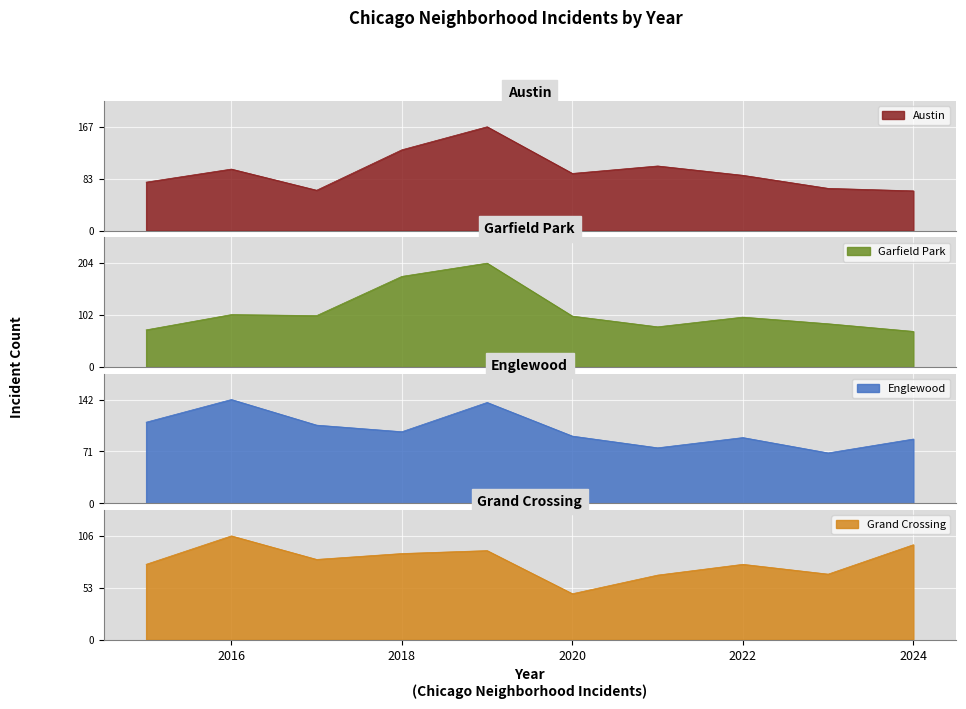

True or false: Grand Crossing has a value of 97 at 2024.

True